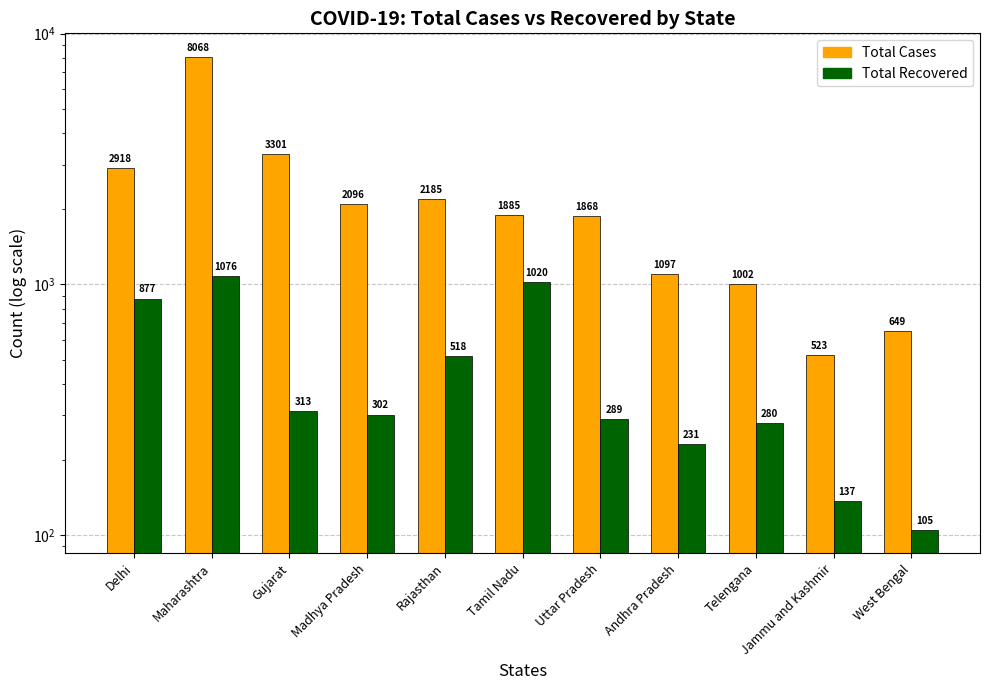

Reading right to left, extract all data points from this chart.

Total Cases: West Bengal=649	Jammu and Kashmir=523	Telengana=1002	Andhra Pradesh=1097	Uttar Pradesh=1868	Tamil Nadu=1885	Rajasthan=2185	Madhya Pradesh=2096	Gujarat=3301	Maharashtra=8068	Delhi=2918
Total Recovered: West Bengal=105	Jammu and Kashmir=137	Telengana=280	Andhra Pradesh=231	Uttar Pradesh=289	Tamil Nadu=1020	Rajasthan=518	Madhya Pradesh=302	Gujarat=313	Maharashtra=1076	Delhi=877